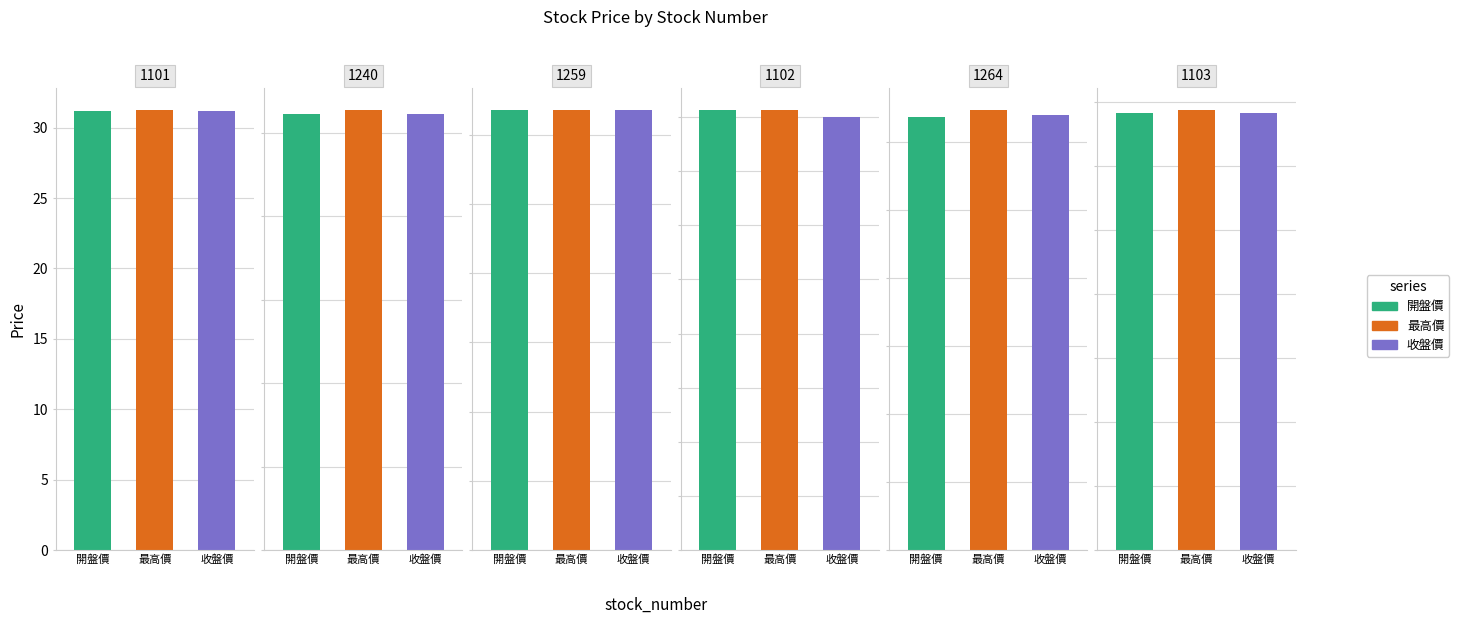

What is the smallest value displayed?

17.1